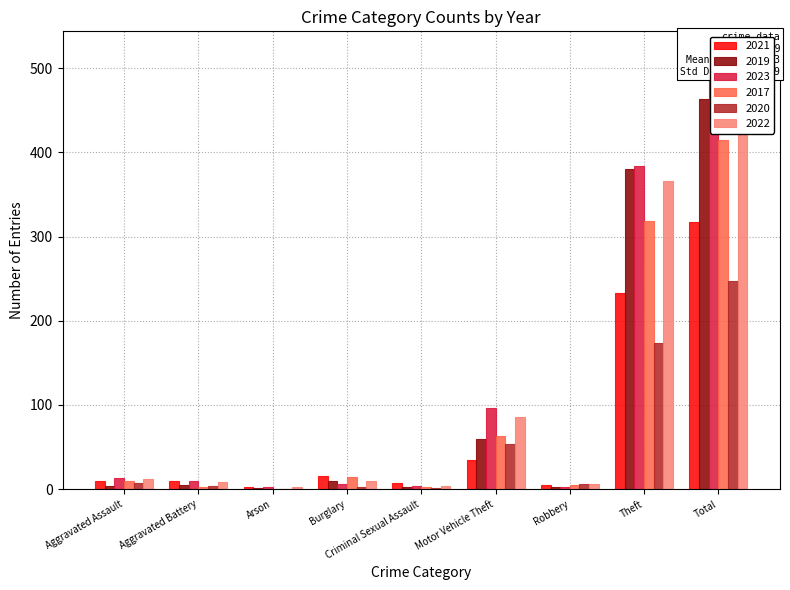

What is the difference between the 2020 values at Criminal Sexual Assault and Burglary?

1